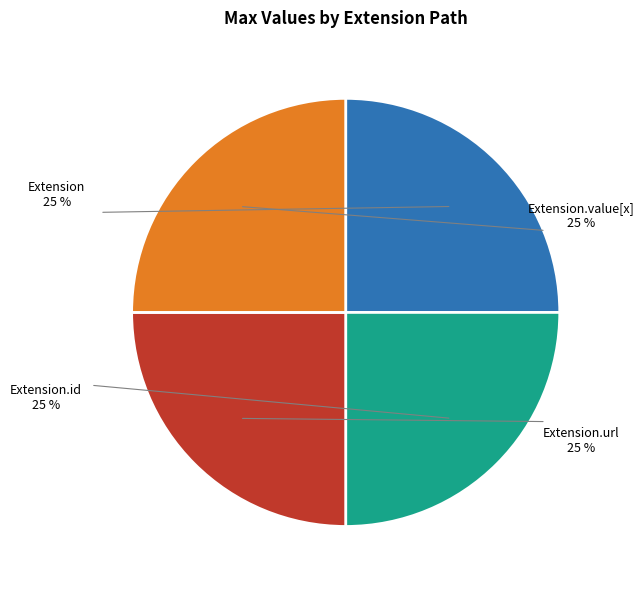

Is there a majority slice in this chart?

No